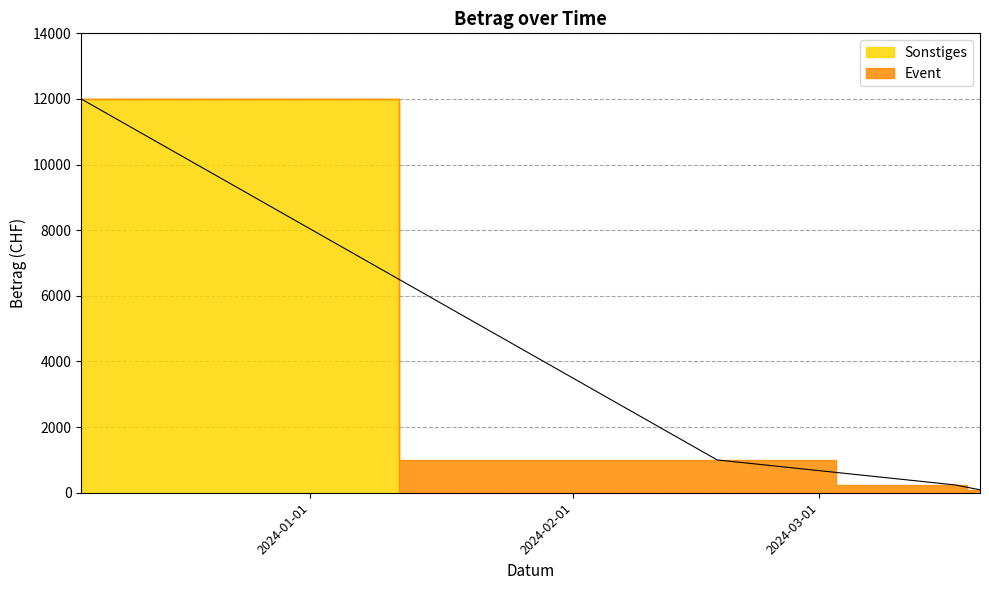

List the labels in order of value, largest first.

2023-12-05, 2024-02-18, 2024-03-17, 2024-03-20